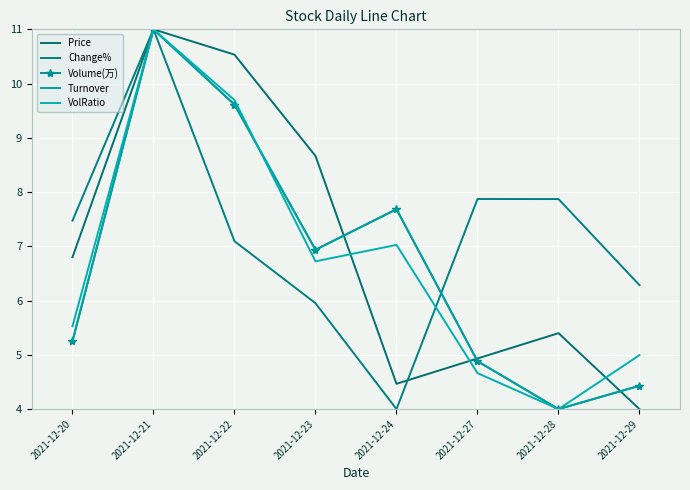

How many values in the VolRatio series are below 6?

4